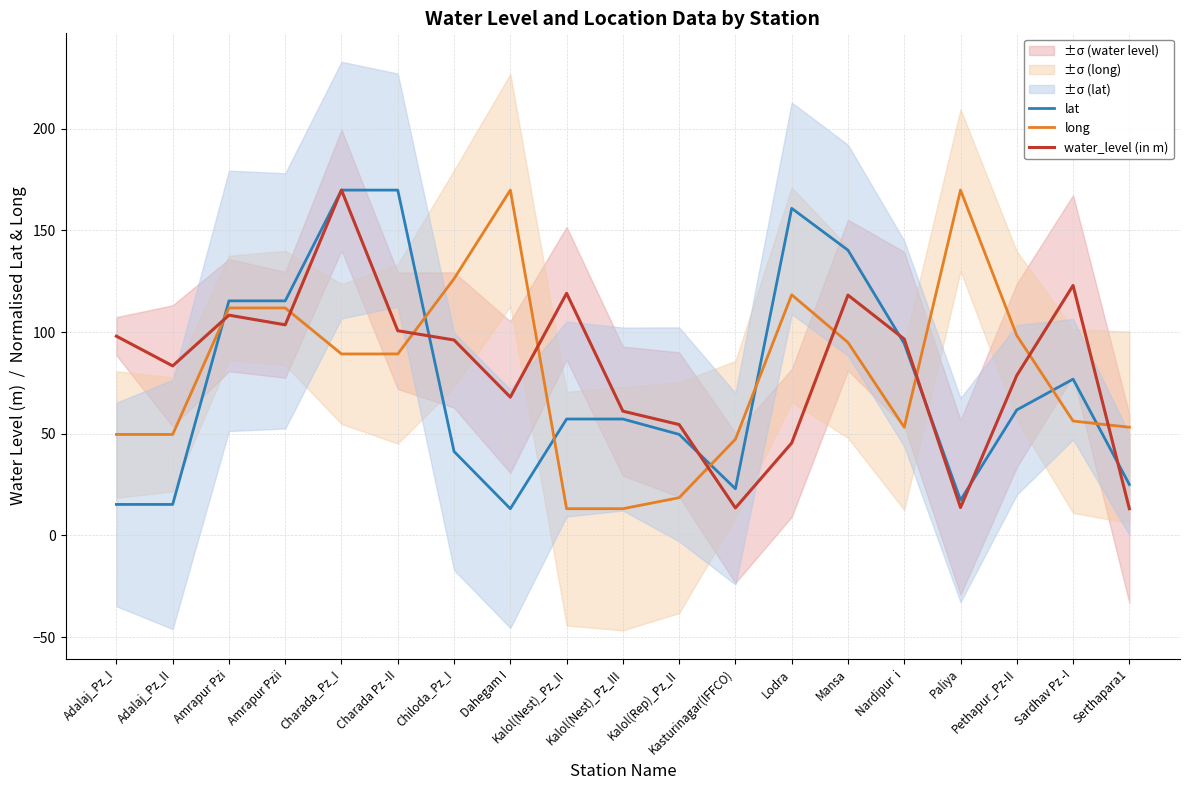

How many values in the water_level (in m) series exceed 96?

10